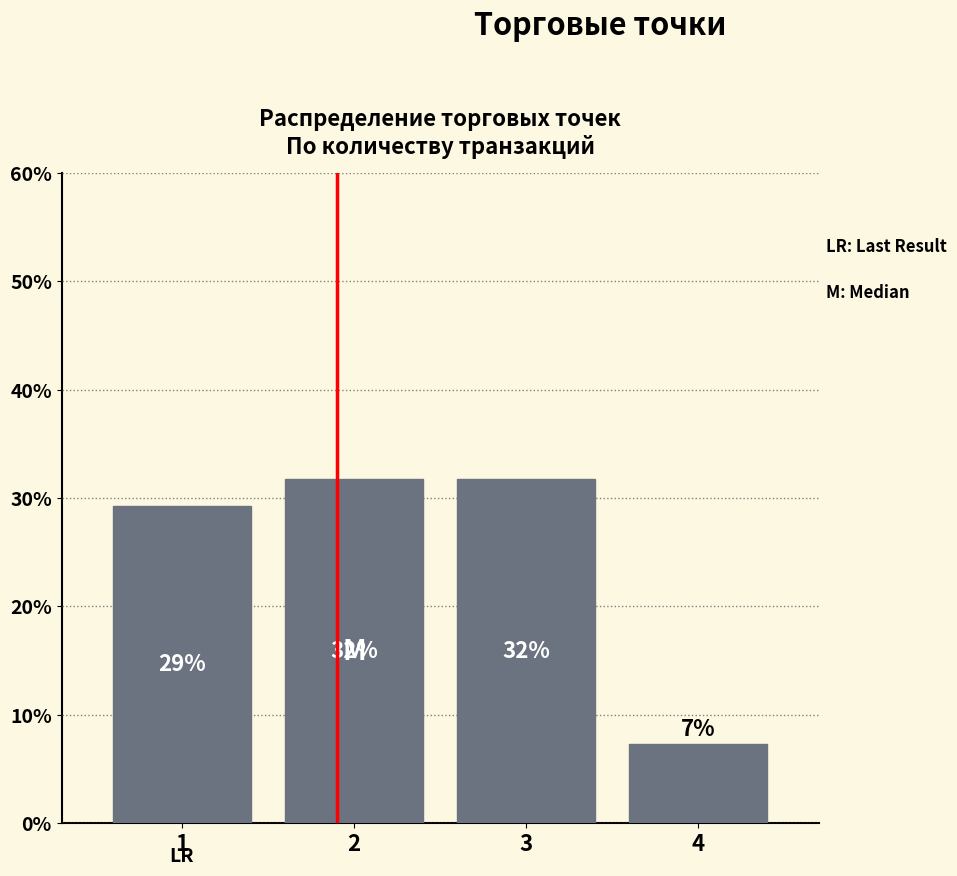

Does the chart contain any negative values?

No